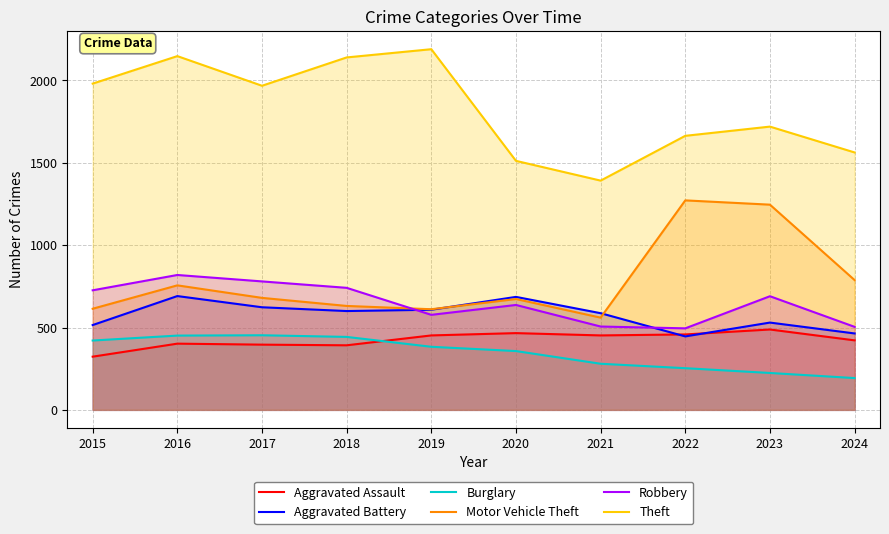

True or false: Motor Vehicle Theft has more than 2 interior local peaks.

True